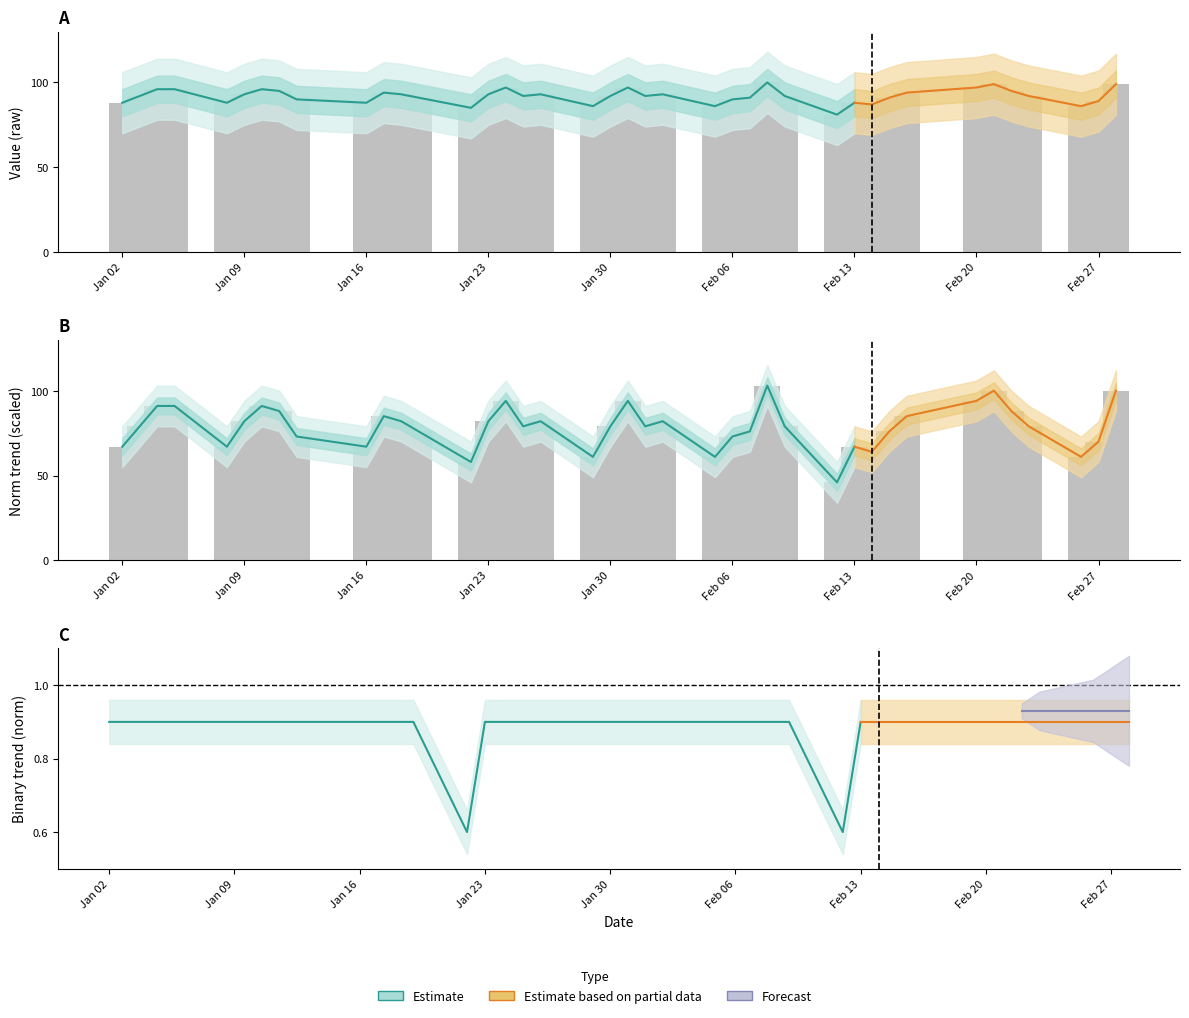

How many values in the value series exceed 92?

18